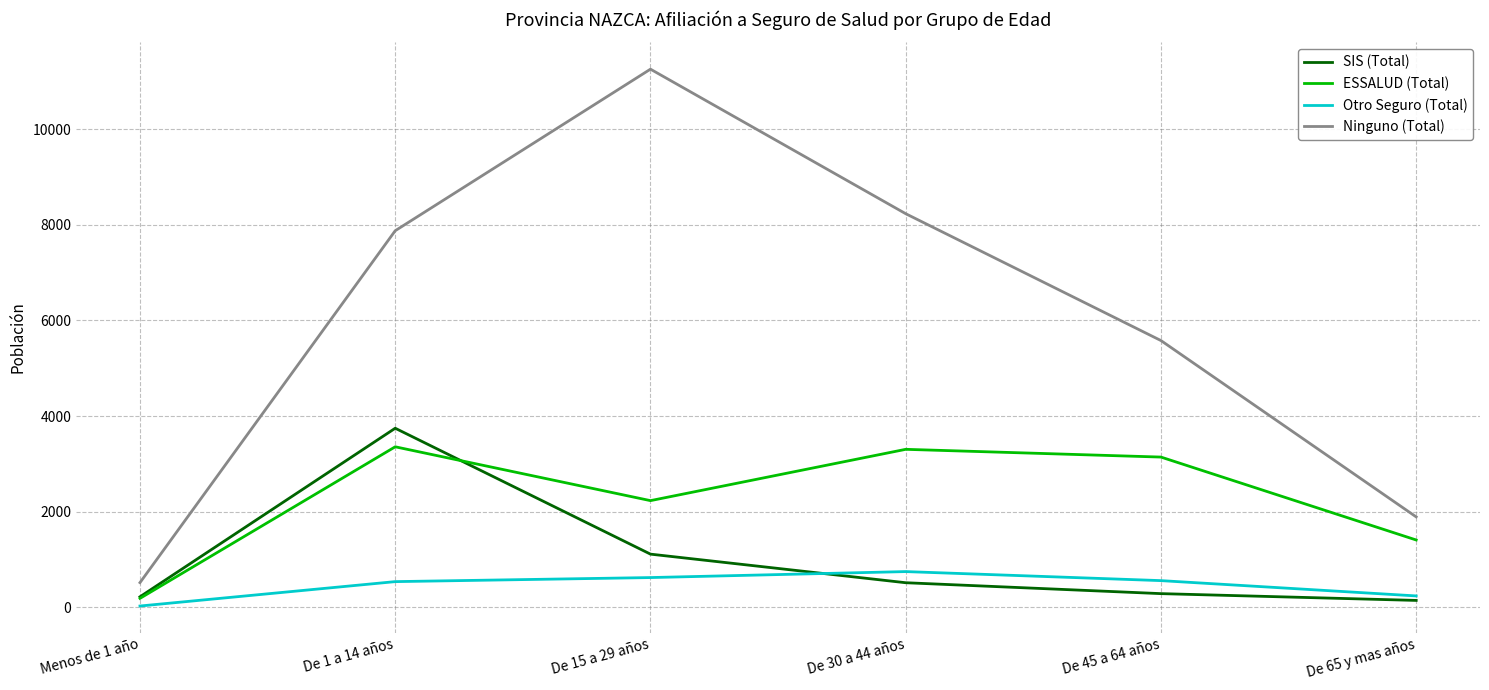

True or false: Otro Seguro (Total) and ESSALUD (Total) intersect in this chart.

False